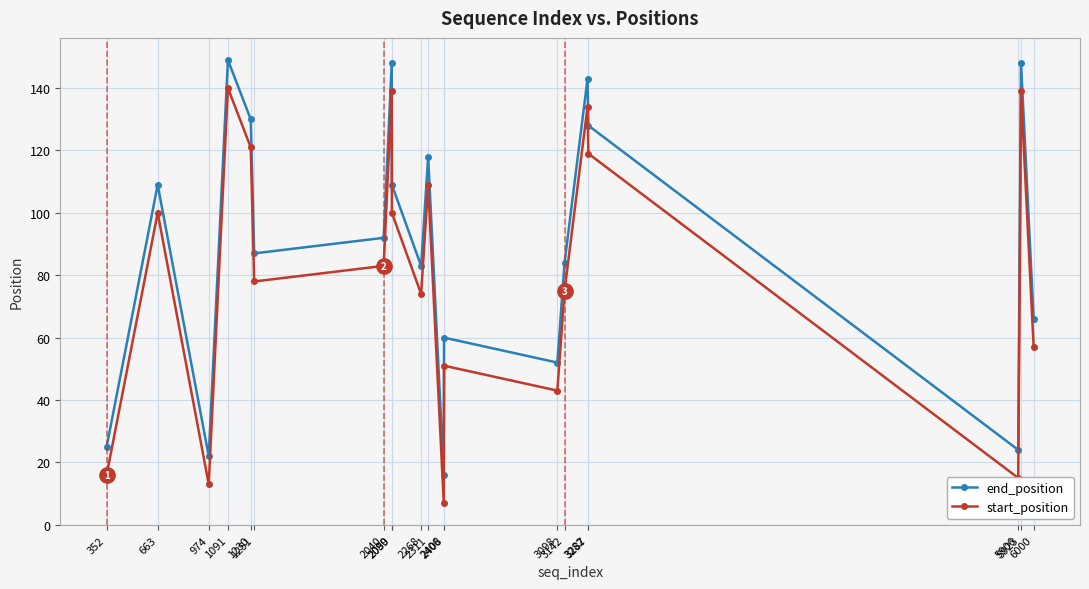

What are all the series names shown in the legend?

end_position, start_position